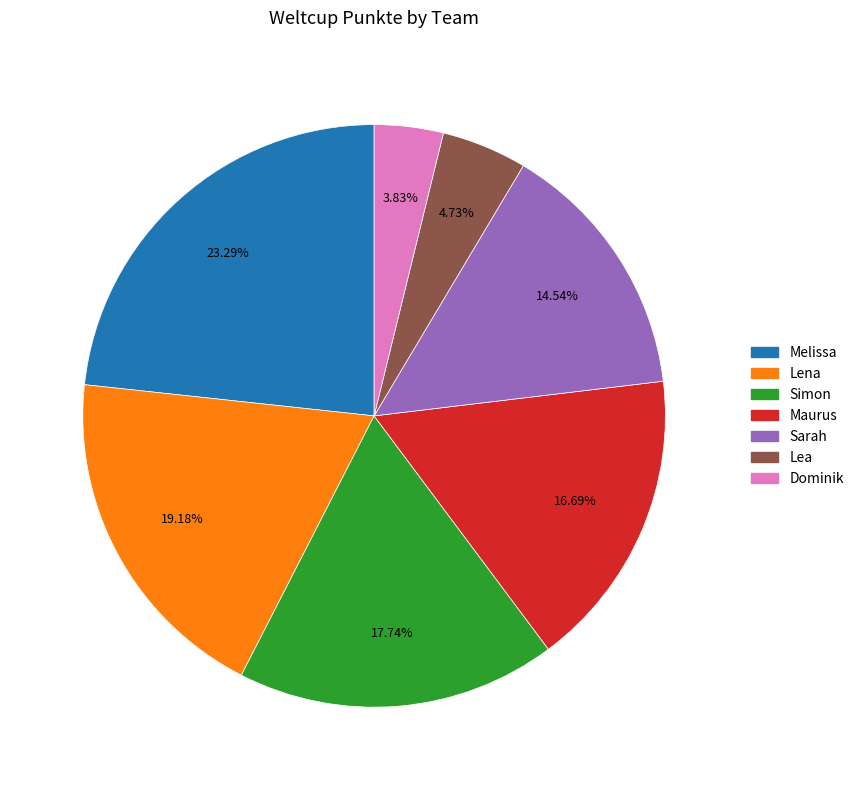

Between Sarah and Simon, which is larger?

Simon